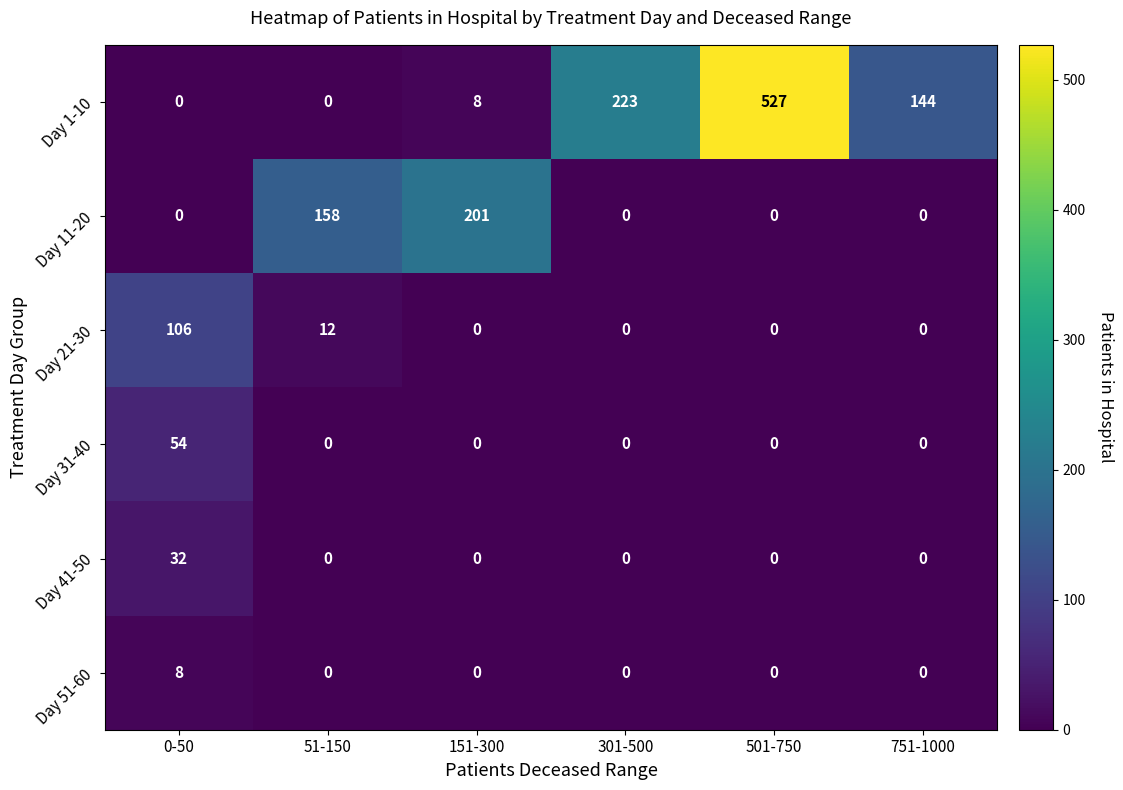

Which series has the largest range (max minus min)?

Day 1-10